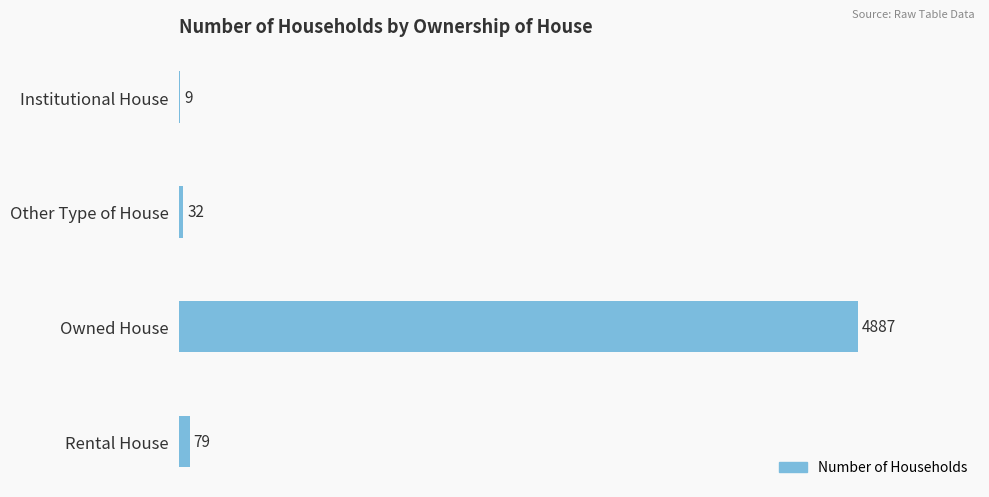

Reading top to bottom, transcribe all the data shown in this chart.

Institutional House=9	Other Type of House=32	Owned House=4887	Rental House=79